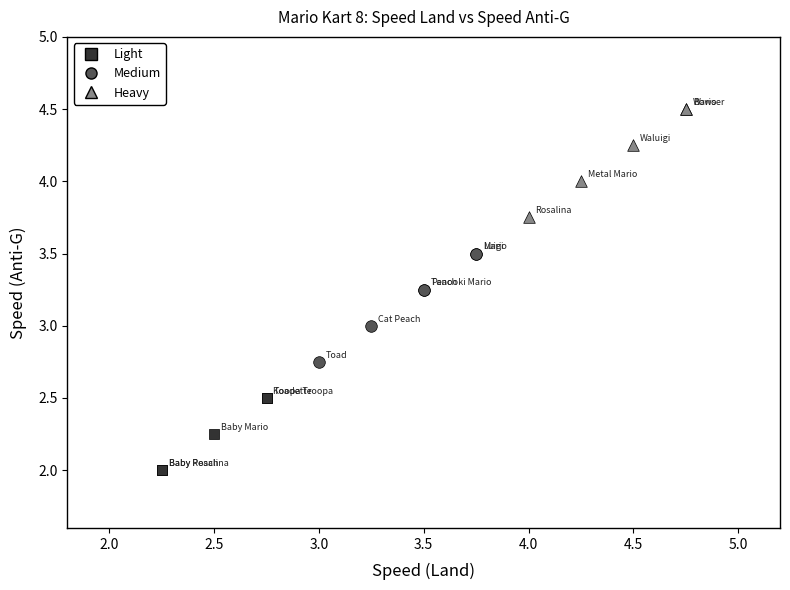

Which series reaches the maximum Y coordinate?

Heavy